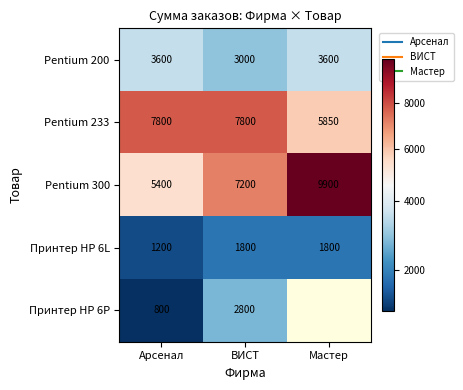

At which label does Pentium 200 reach its peak?

Арсенал